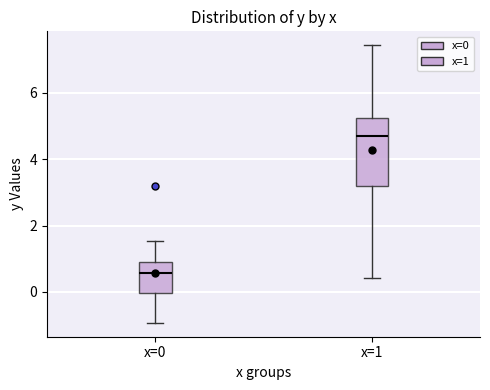

Which box is the tallest, from its lower edge to its upper edge?

x=1